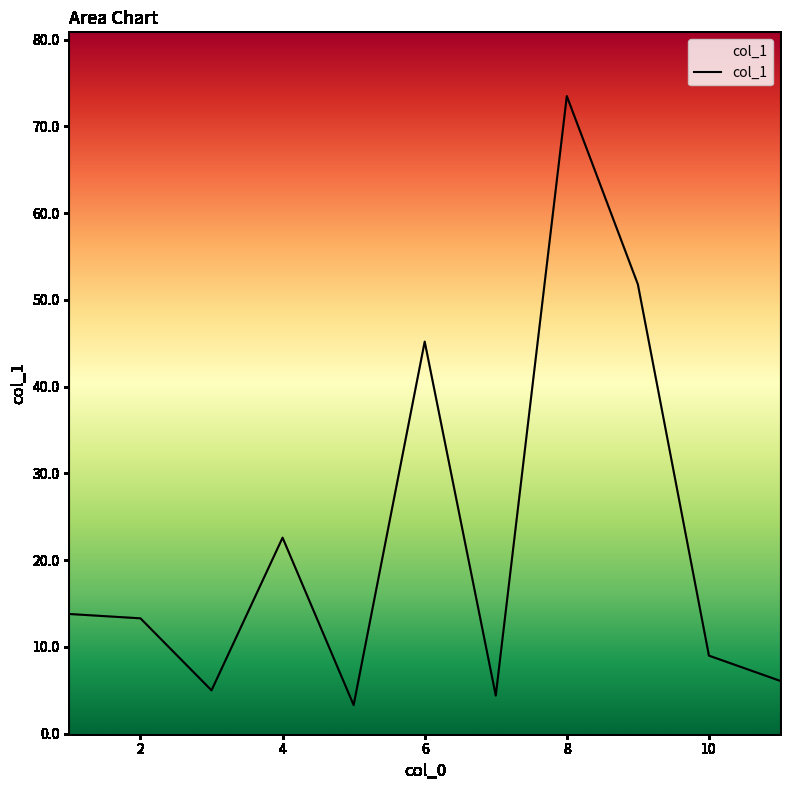

What is the smallest value displayed?

3.3